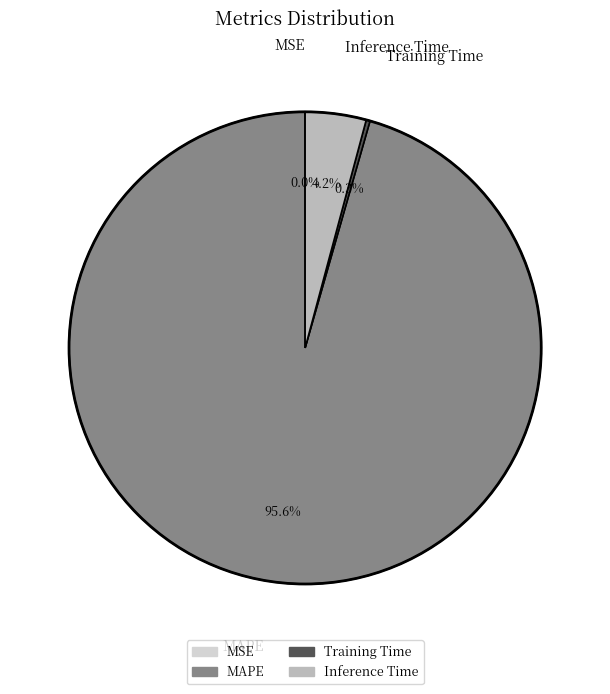

Does any single category account for the majority?

Yes